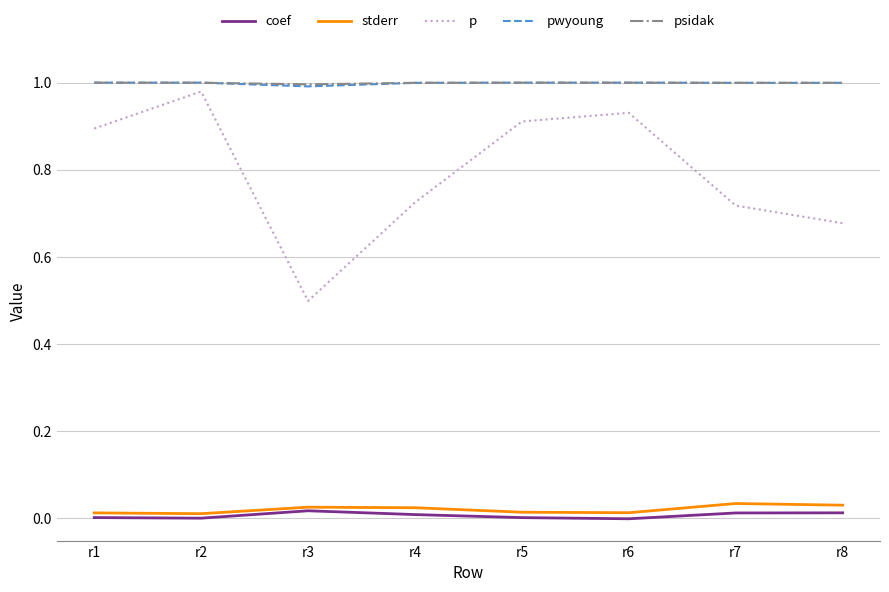

What is the total value across all series at r2?

3.0